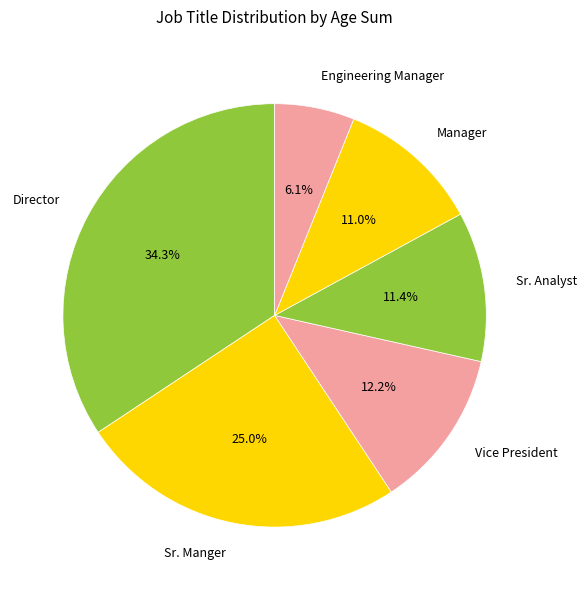

What is the largest slice in the pie chart?

Director